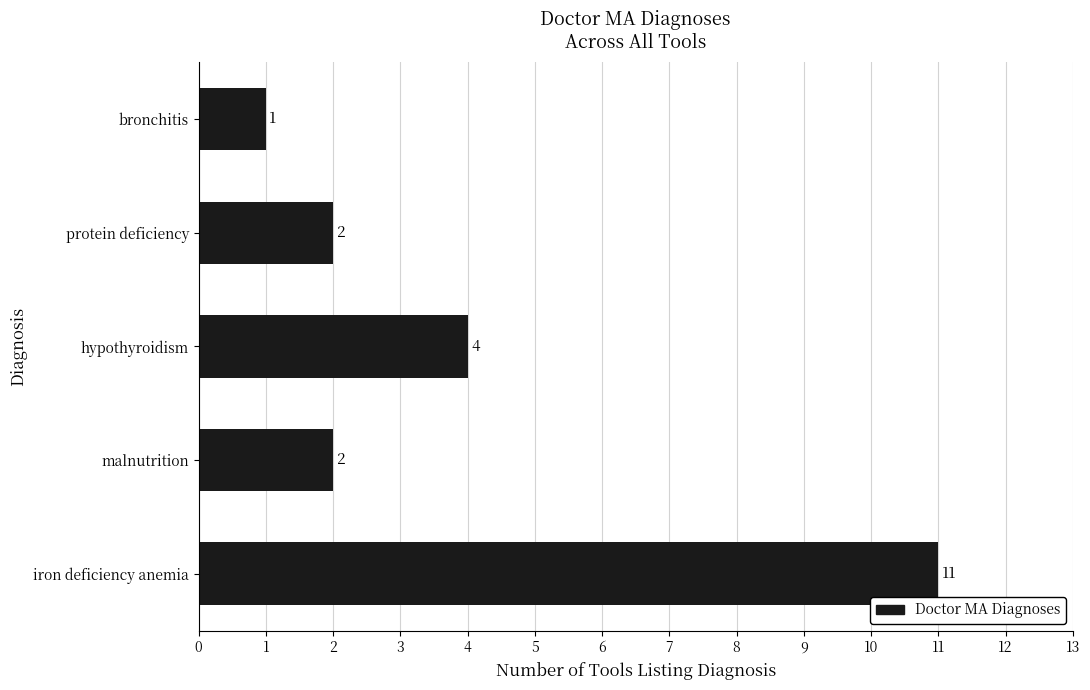

Reading bottom to top, what are all the values shown in this chart?

11	2	4	2	1